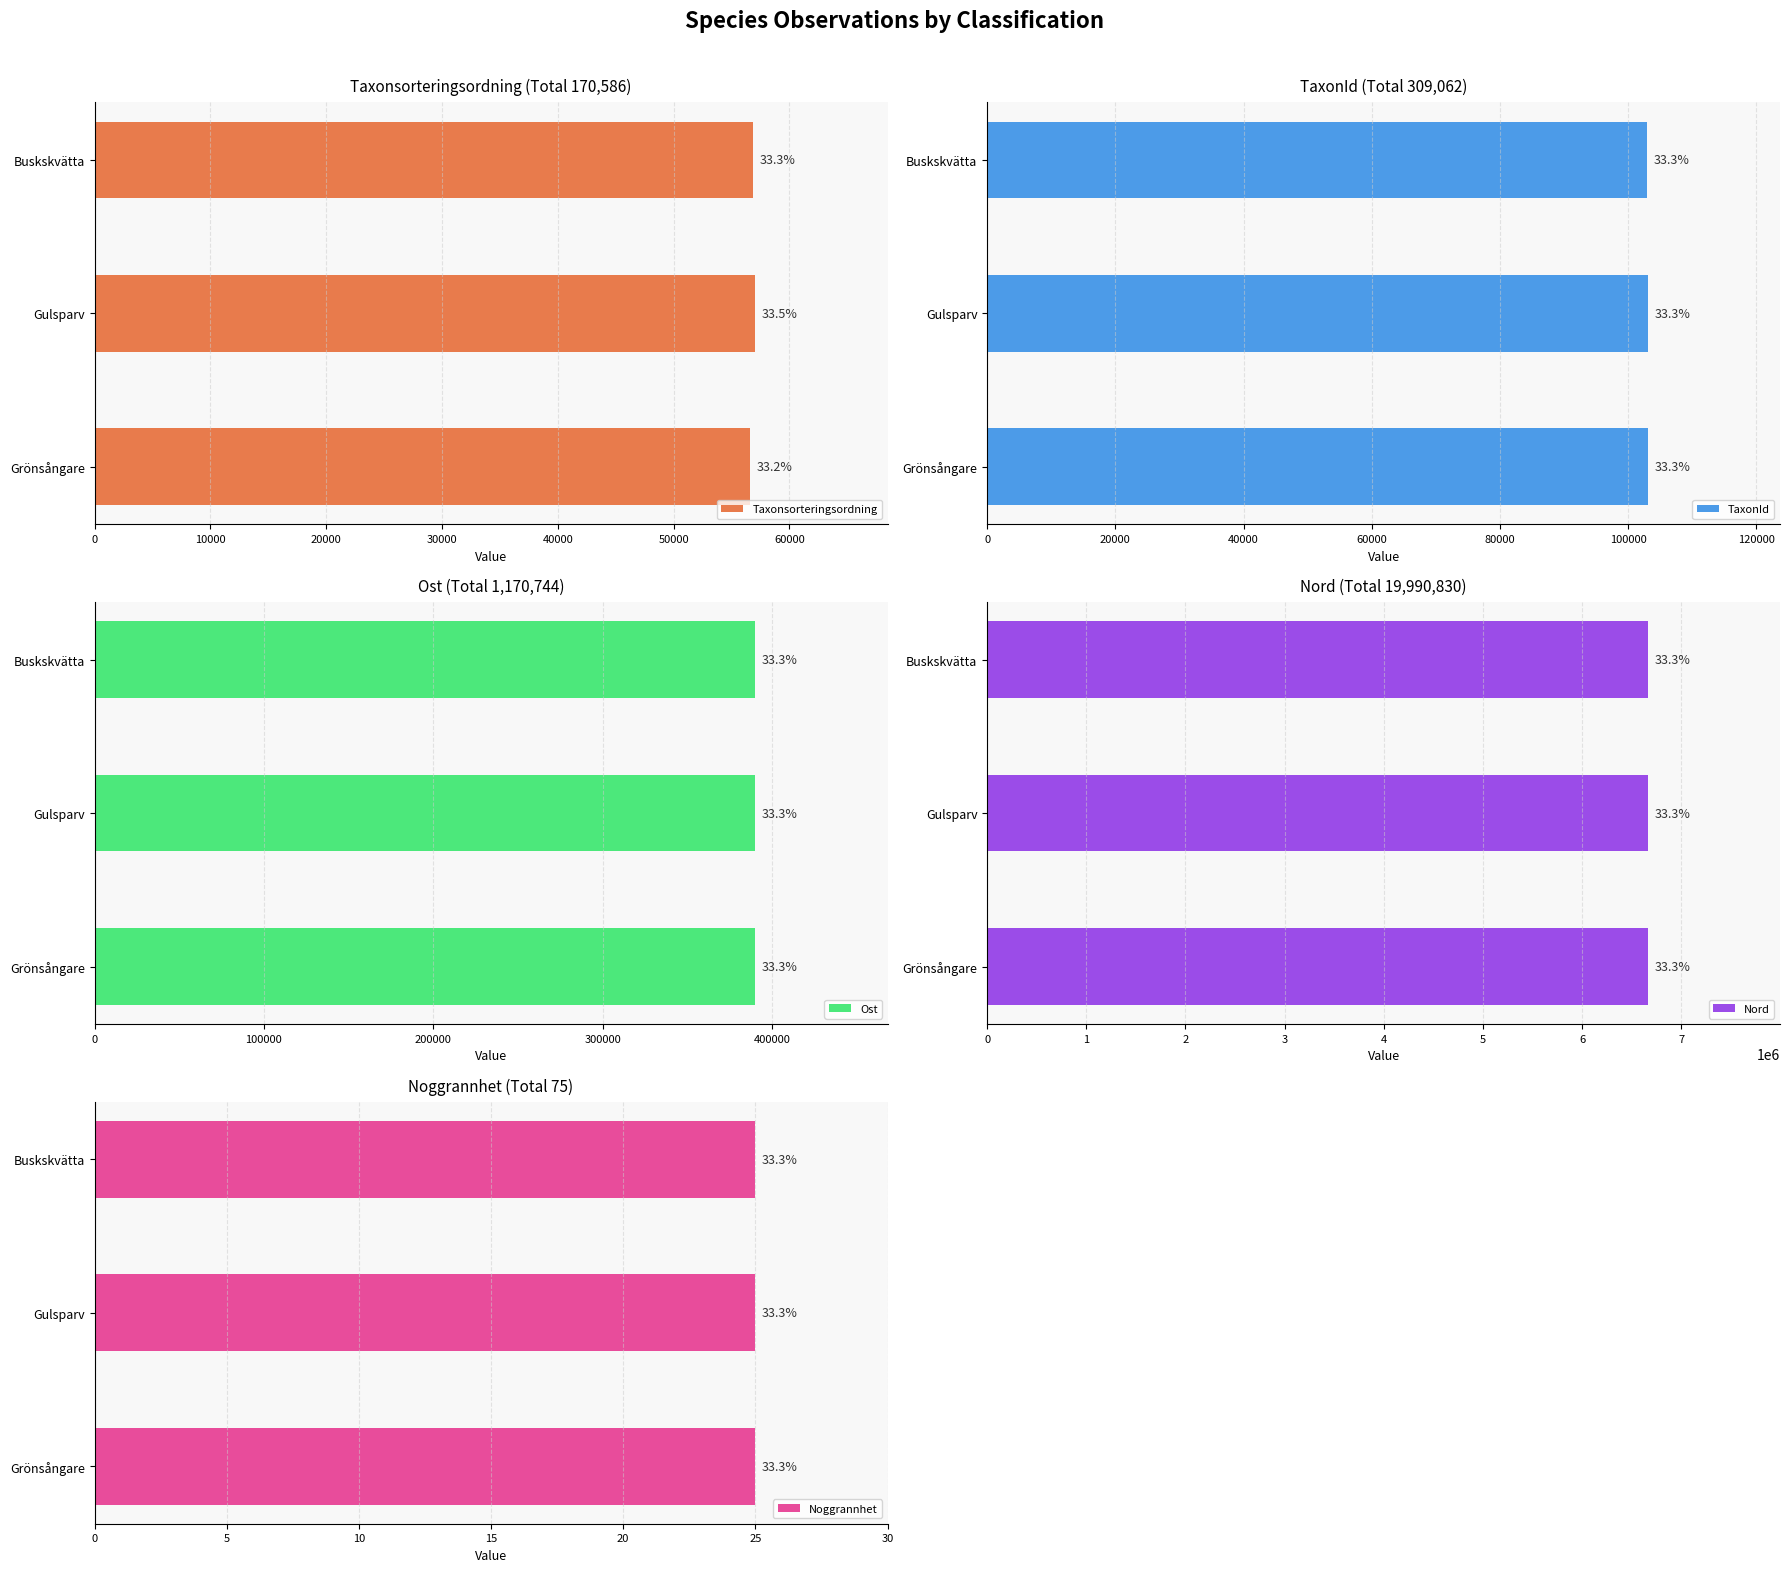

Between 10000 and 20000, which series saw the biggest shift?

Taxonsorteringsordning